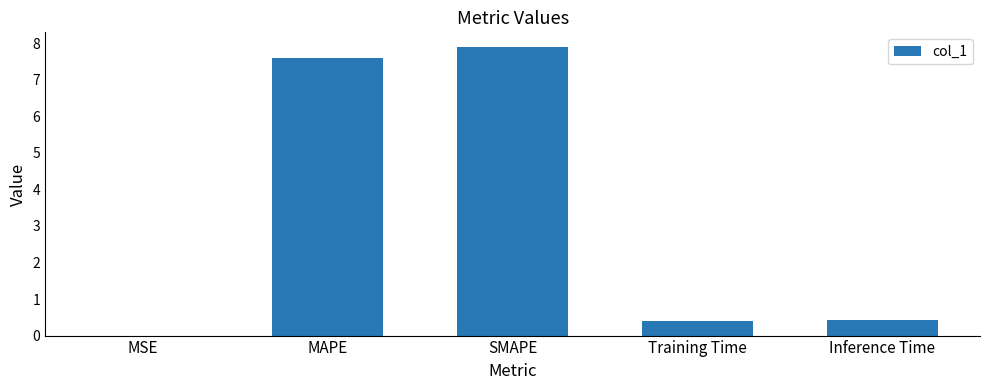

Approximately how many times larger is the value at Training Time compared to MAPE?

0.1